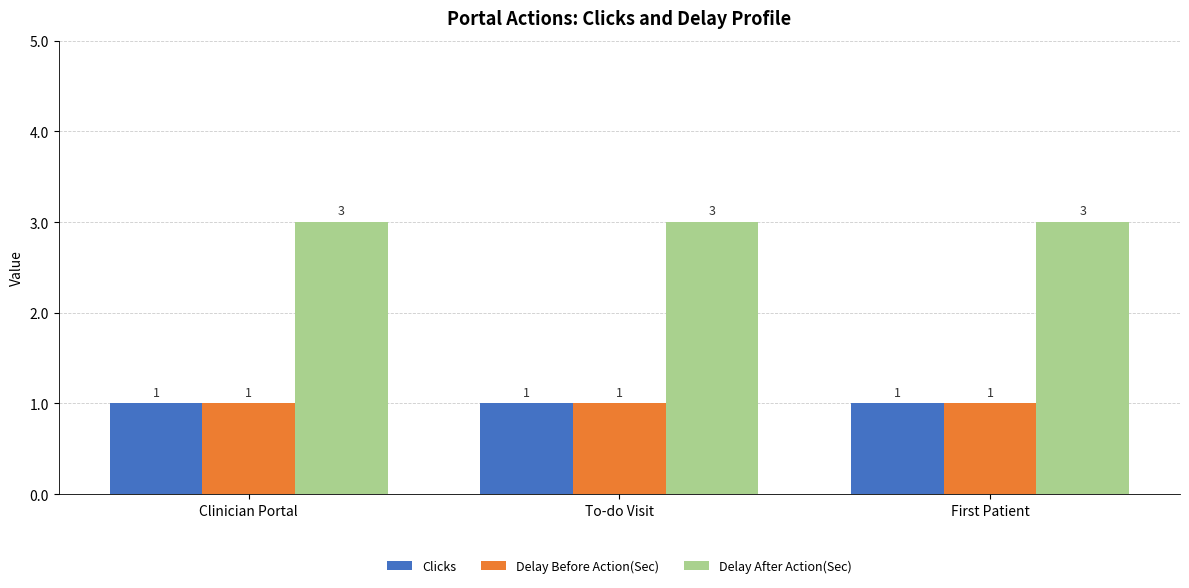

Is it true that Delay After Action(Sec) equals 3 at First Patient?

True